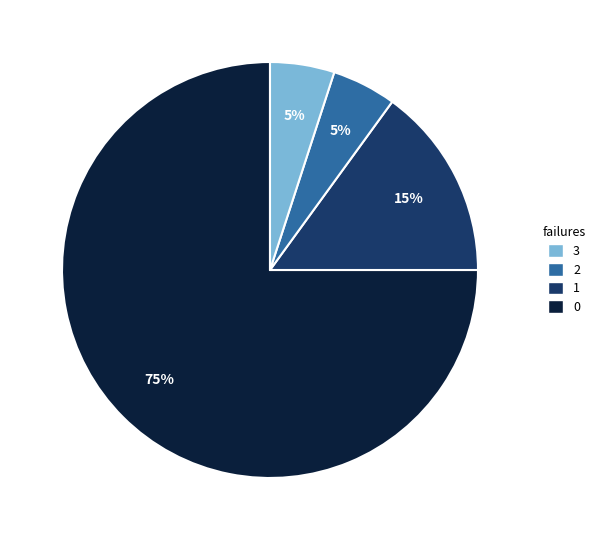

Does any single category account for the majority?

Yes